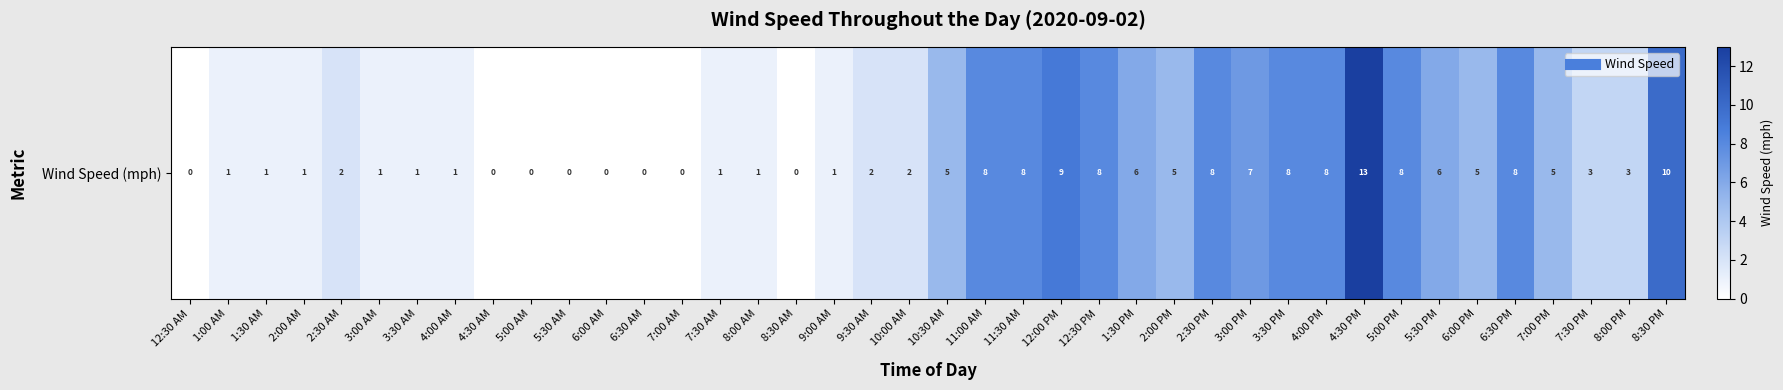

The chart shows a value of 7 at 2:00 PM. True or false?

False